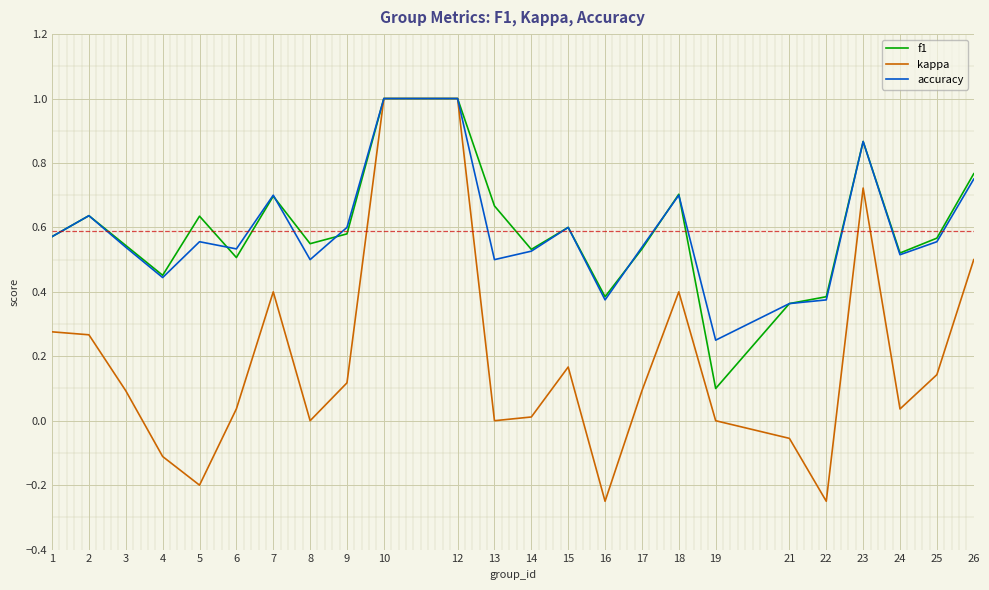

How many series are shown in this chart?

3